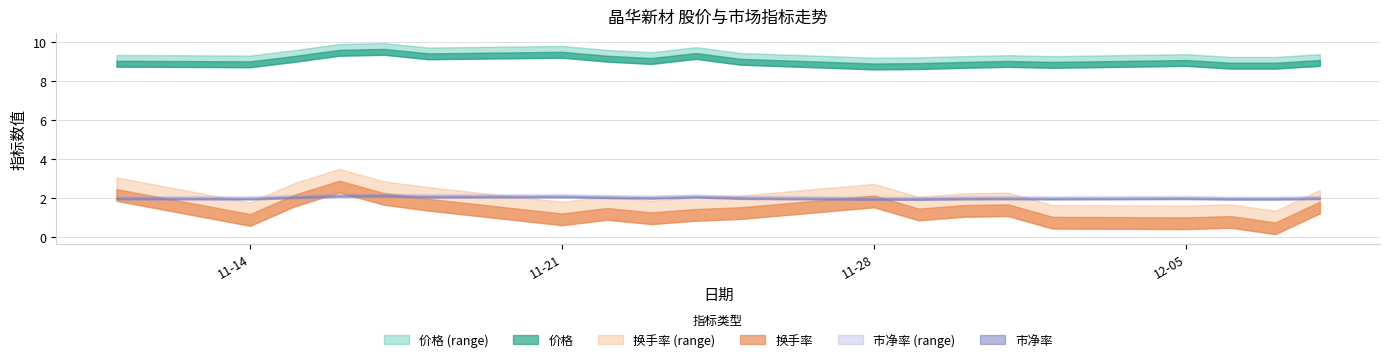

Count the number of data series in this chart.

3